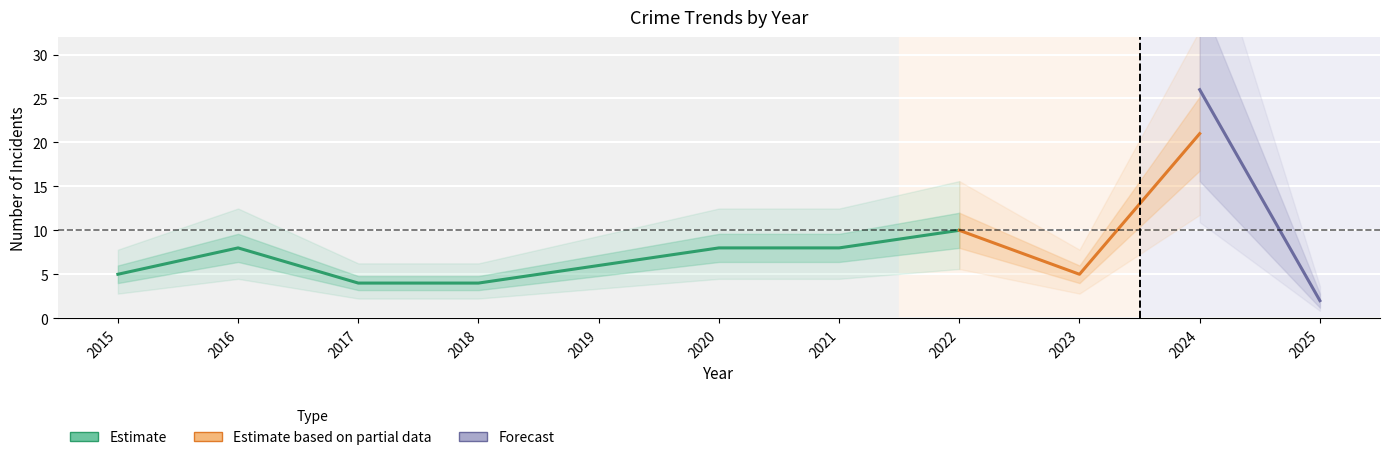

Is this an area chart (filled region under the line)?

No